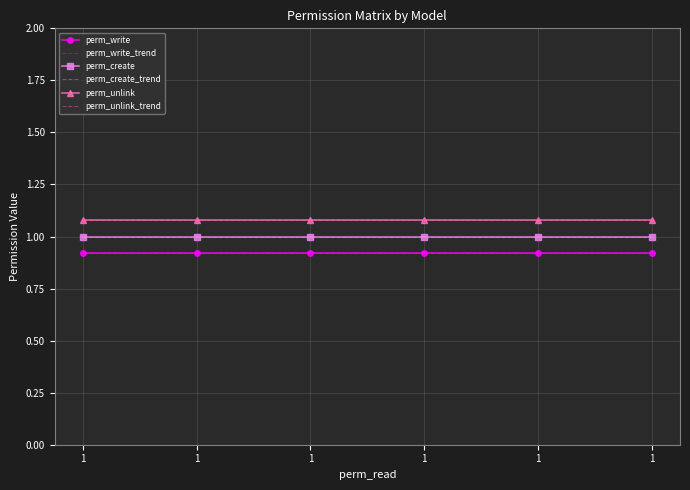

True or false: perm_create and perm_write_trend intersect in this chart.

False